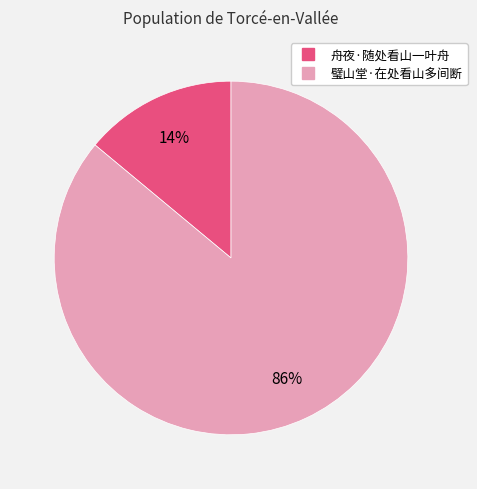

How many slices are in this pie chart?

2